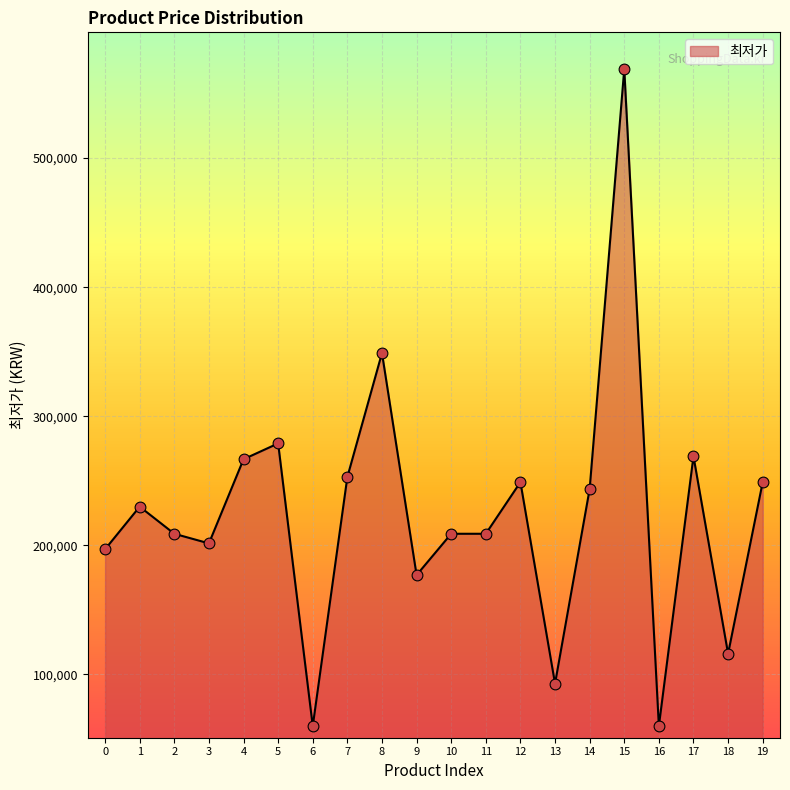

Which has a higher value, 11 or 7?

7